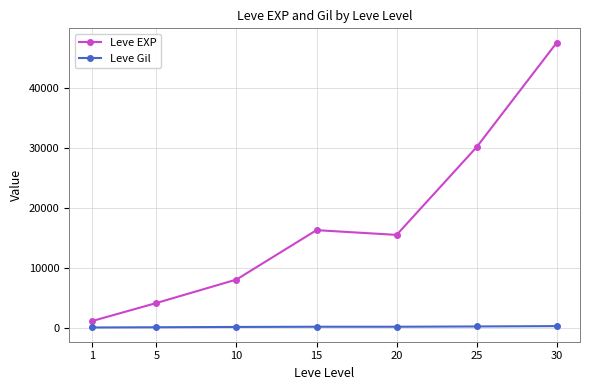

What are all the series names shown in the legend?

Leve EXP, Leve Gil